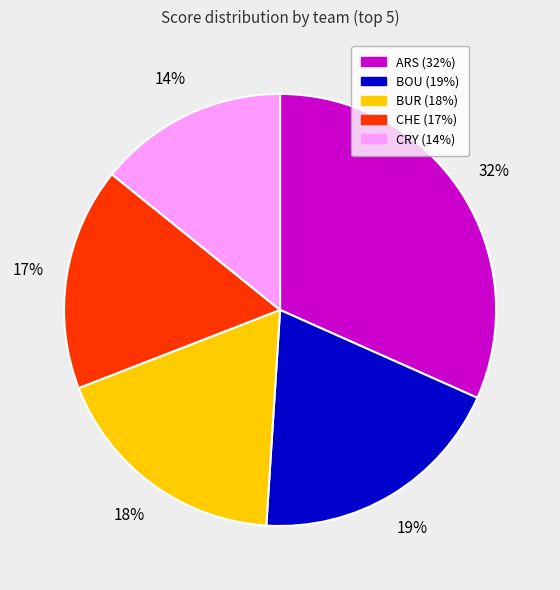

To the nearest percent, what is the combined percentage of BUR and CRY?

32%